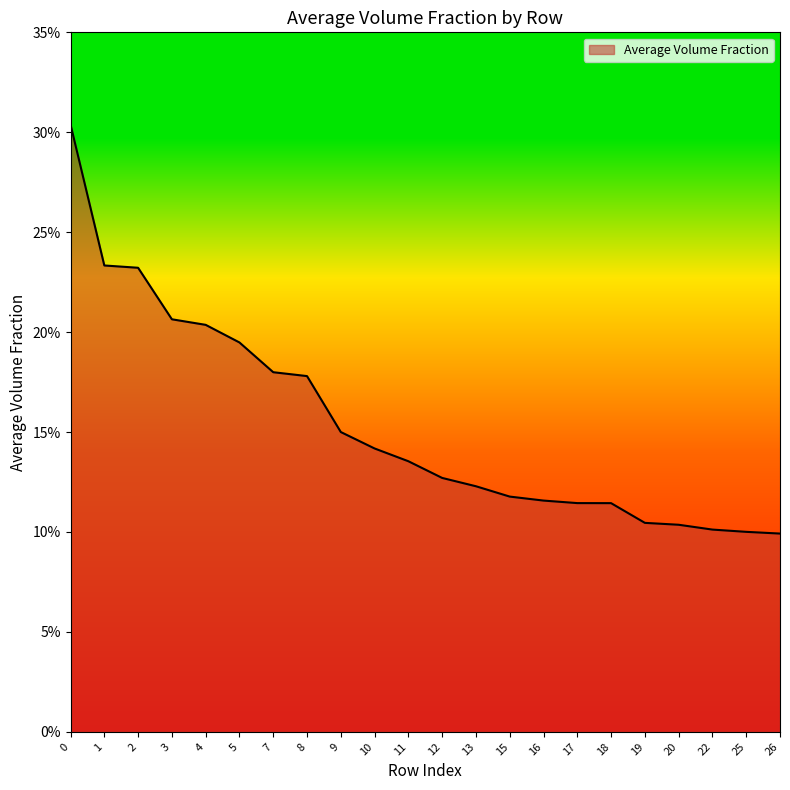

Is this an area chart (filled region under the line)?

Yes